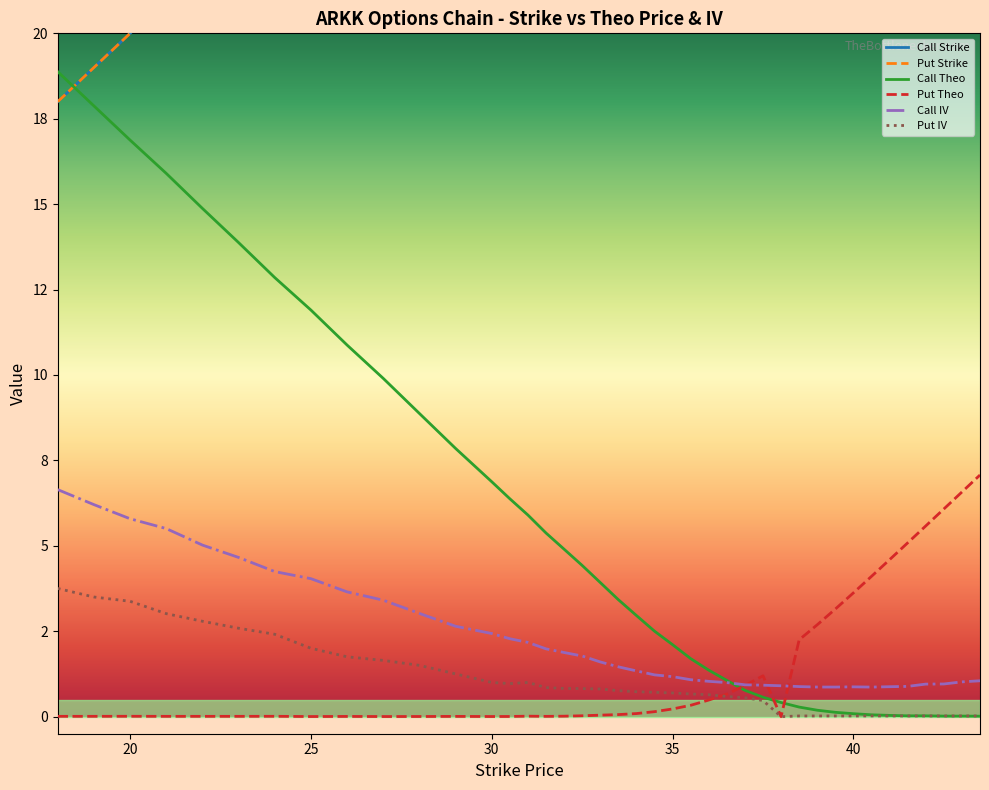

Is it true that Put IV equals 0.0 at 30?

False